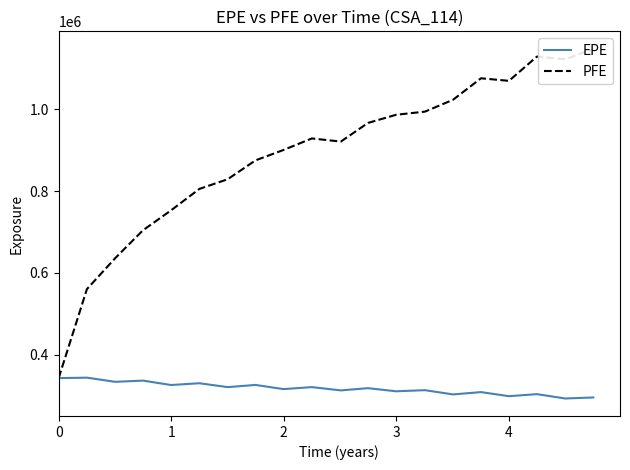

True or false: EPE and PFE cross at least once.

False